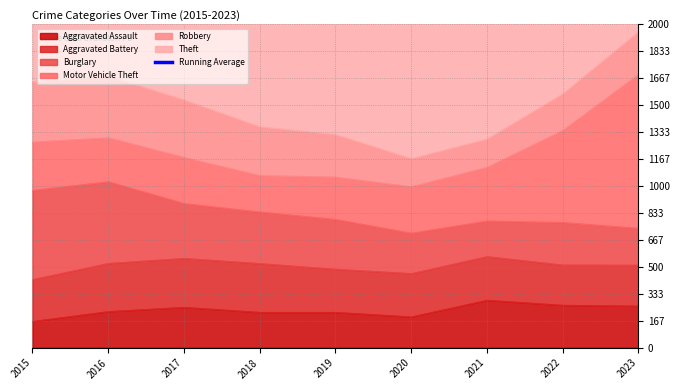

Reading left to right, list all the values displayed in this chart.

2015=2909.0	2016=2943.5	2017=2926.7	2018=2871.2	2019=2818.6	2020=2703.0	2021=2623.7	2022=2621.4	2023=2656.2